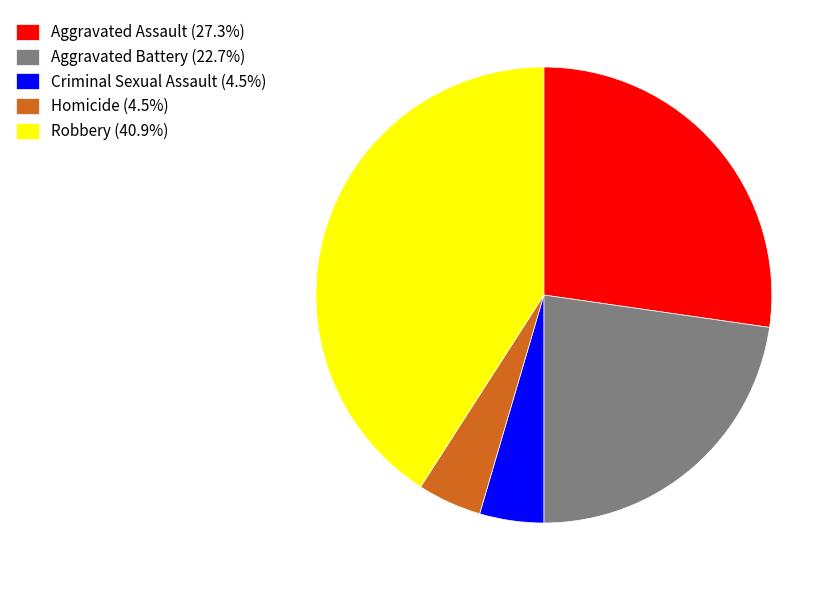

Does any single category account for the majority?

No